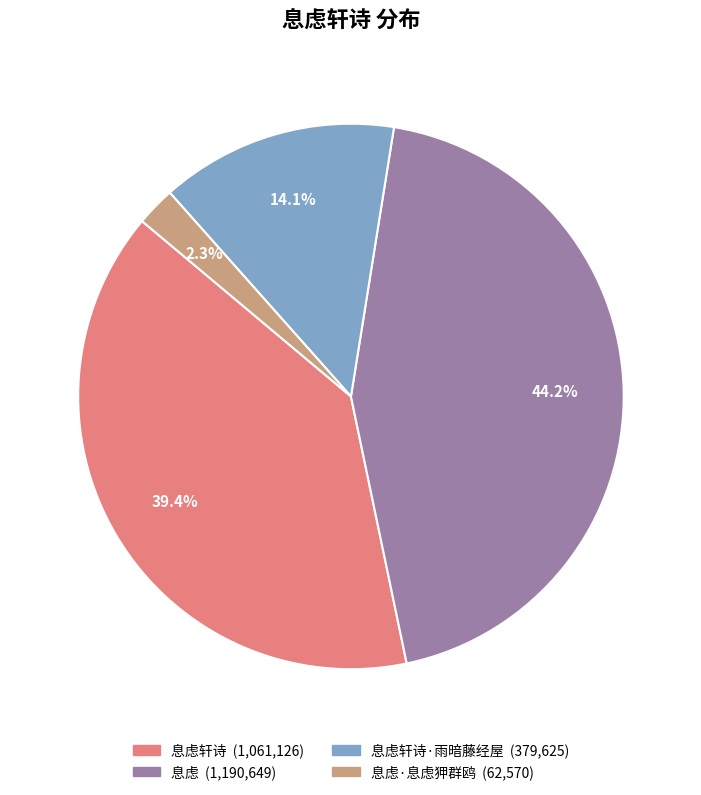

Is there a majority slice in this chart?

No